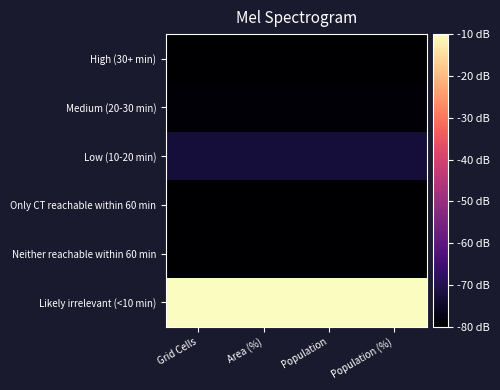

What is the smallest value displayed?

-80.0